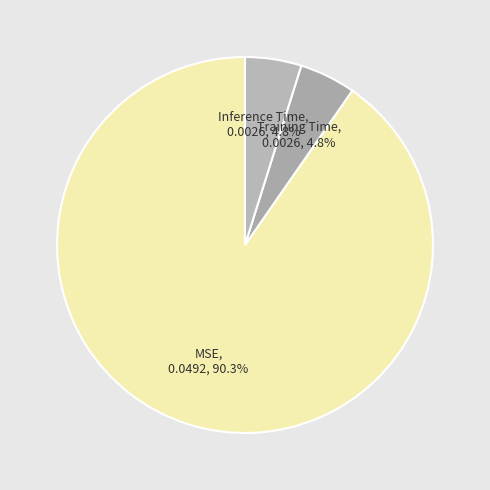

How many segments does this pie chart have?

3